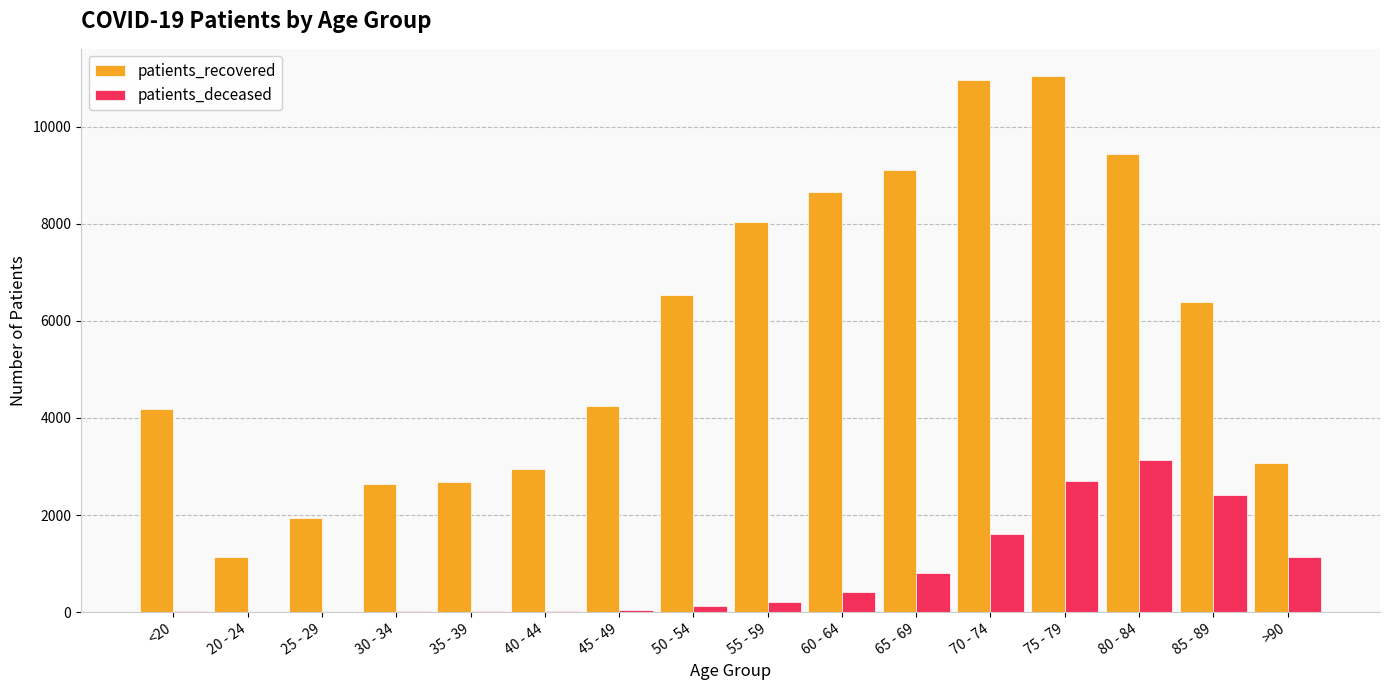

What is the spread (max minus min) of values at 25 - 29?

1930